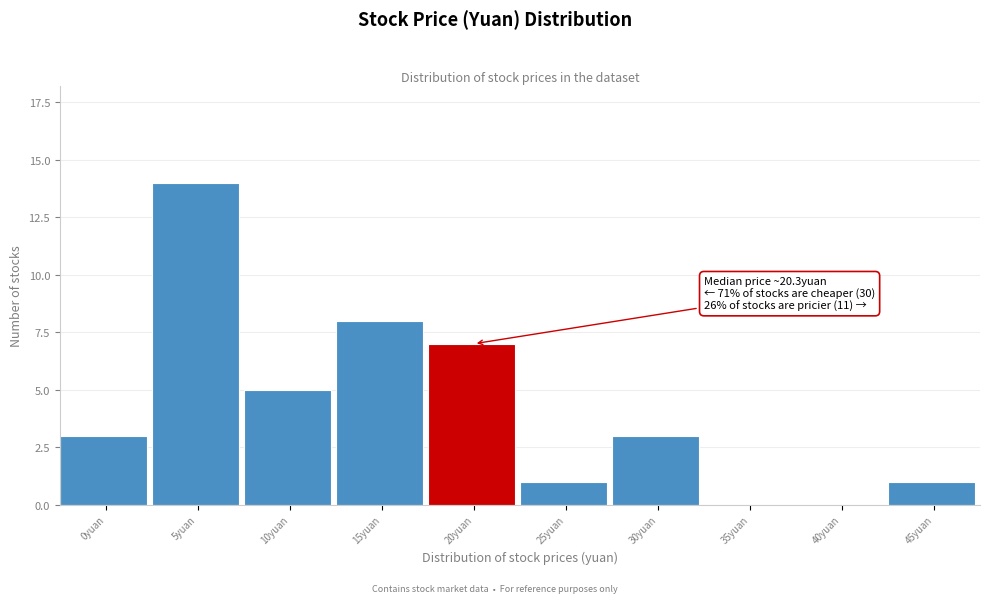

Reading left to right, list all the values displayed in this chart.

0yuan=3	5yuan=14	10yuan=5	15yuan=8	20yuan=7	25yuan=1	30yuan=3	35yuan=0	40yuan=0	45yuan=1